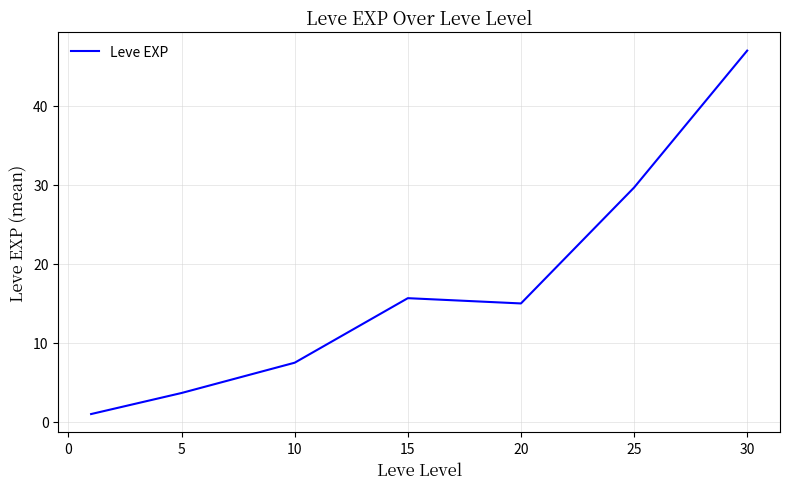

What is the average value?

17.1